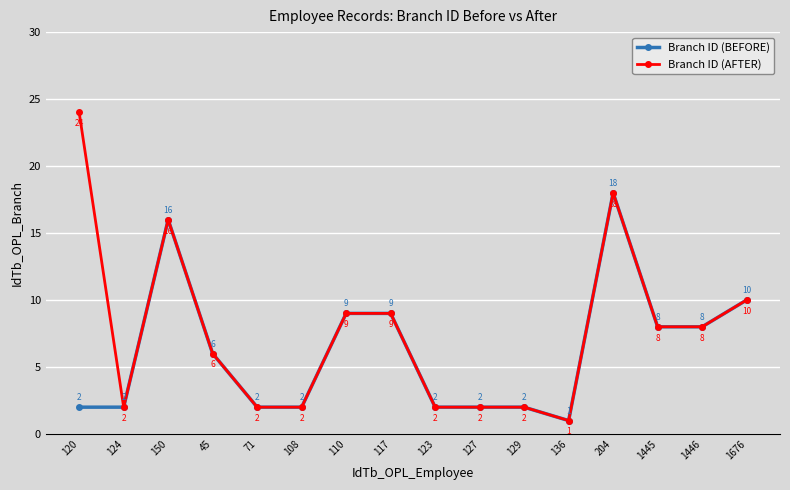

What is the value of the Branch ID (BEFORE) point at the 10th from the left?

2